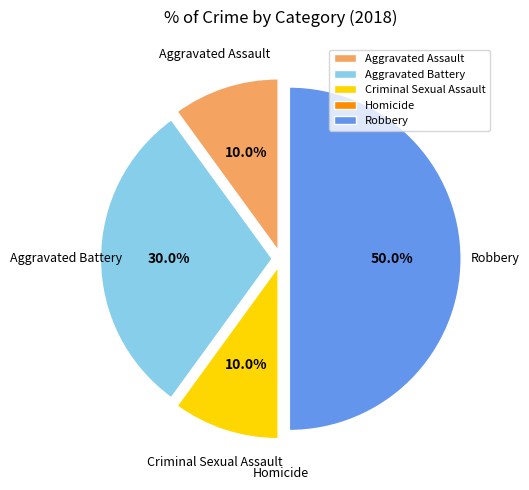

To the nearest percent, what percentage of the pie is Aggravated Assault?

10%